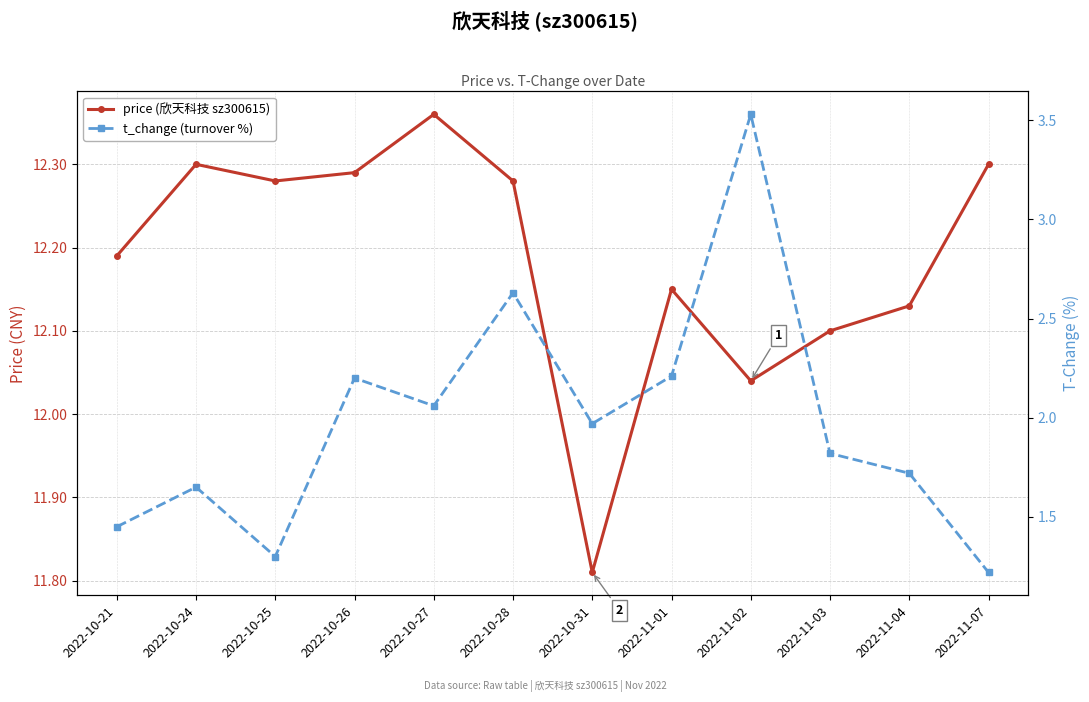

Reading left to right, list all the values displayed in this chart.

price (欣天科技 sz300615): 12.2	12.3	12.3	12.3	12.4	12.3	11.8	12.2	12.0	12.1	12.1	12.3
t_change (turnover %): 1.4	1.6	1.3	2.2	2.1	2.6	2.0	2.2	3.5	1.8	1.7	1.2